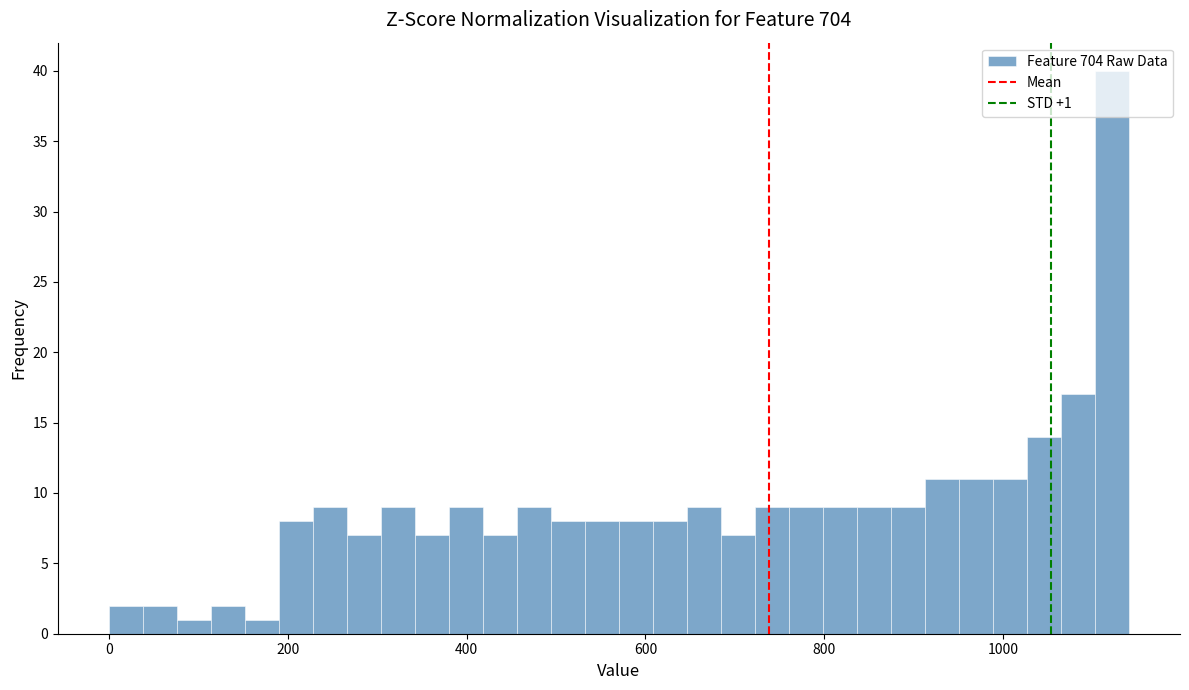

Around what value on the x-axis is the tallest bar? Give the approximate position of its centre, as read against the axis.

1120